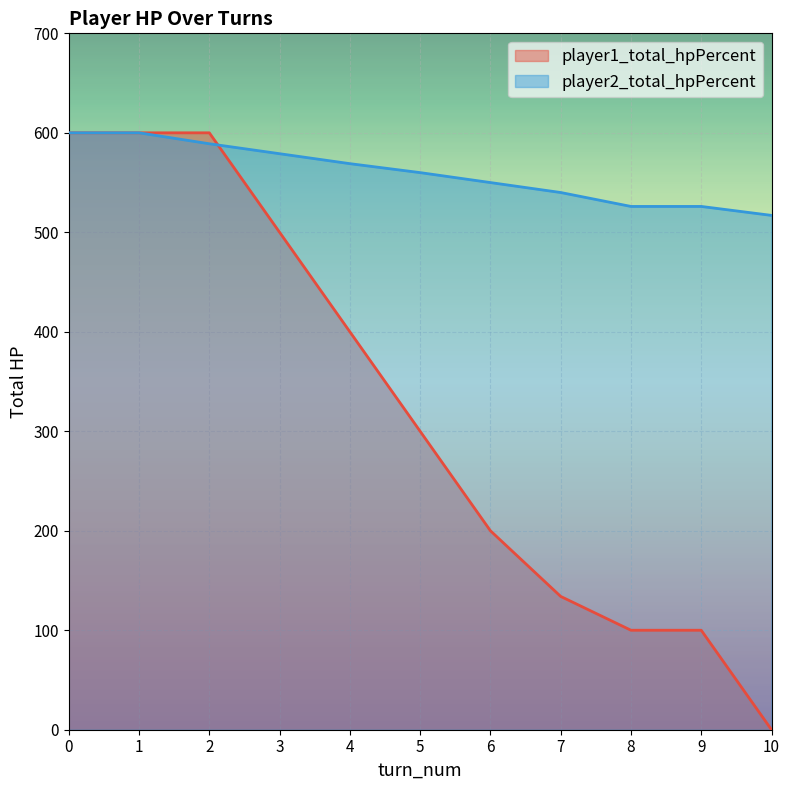

Reading left to right, list all the values displayed in this chart.

player1_total_hpPercent: 600	600	600	500	400	300	200	134	100	100	0
player2_total_hpPercent: 600	600	589	579	569	560	550	540	526	526	517